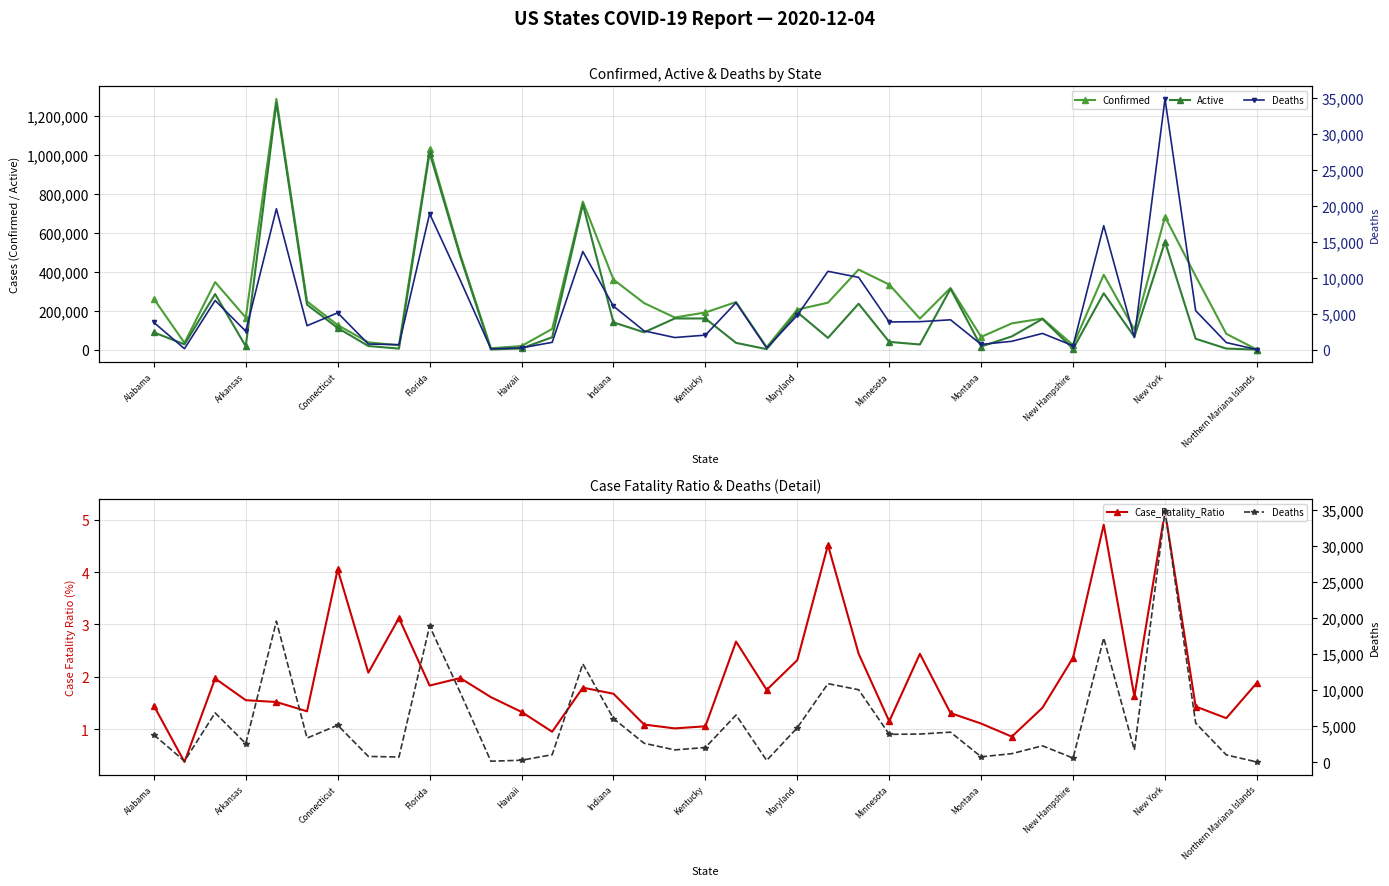

At which label is Confirmed closest to 643328?

New York